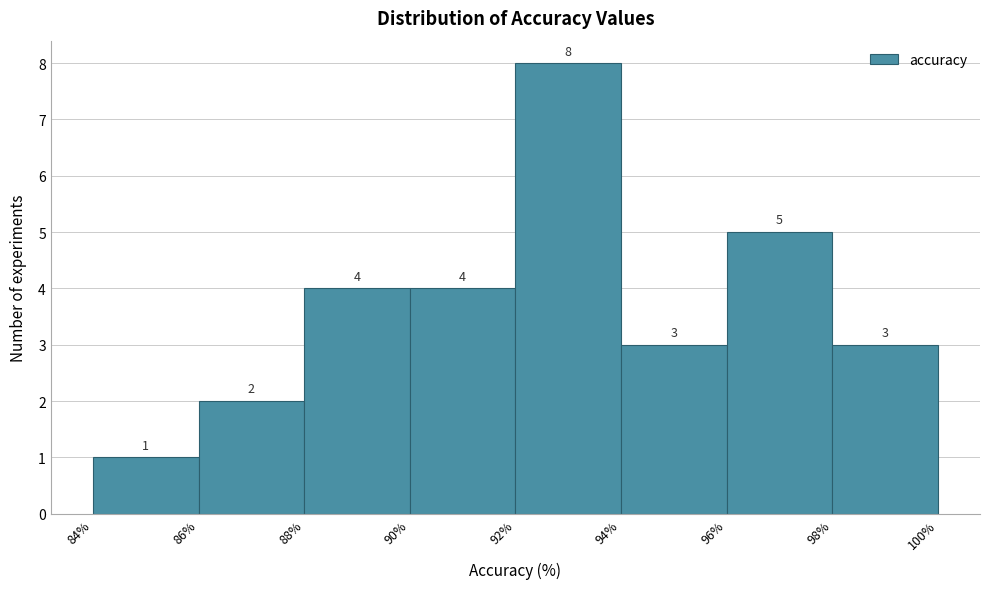

Which range on the x-axis has the tallest bar?

92% to 94%